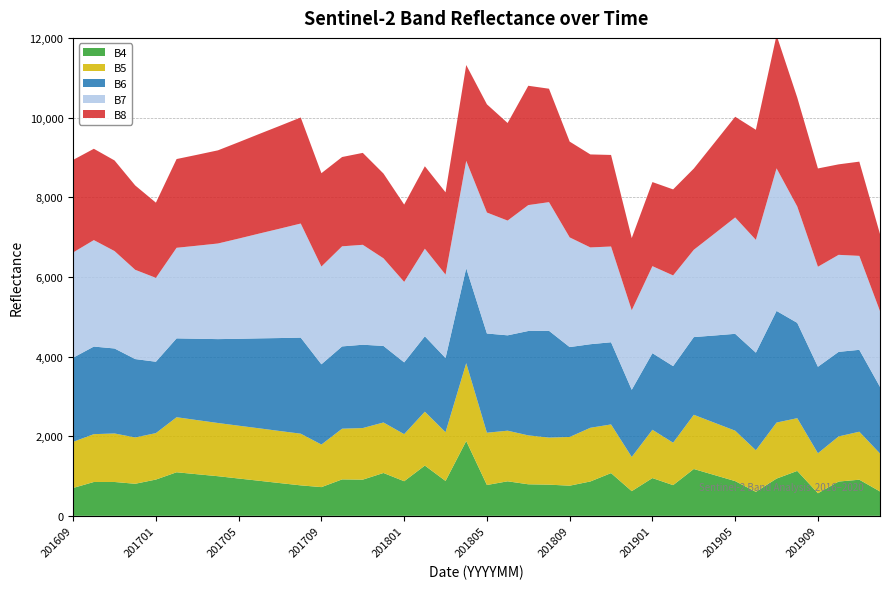

Reading left to right, extract all data points from this chart.

B4: 201609=700	201610=850	201611=850	201612=805	201701=911	201702=1094	201703=1044	201704=995	201705=937	201706=880	201707=822	201708=765	201709=721	201710=915	201711=909	201712=1076	201801=869	201802=1262	201803=876	201804=1879	201805=774	201806=867	201807=792	201808=783	201809=757	201810=863	201811=1073	201812=620	201901=948	201902=771	201903=1176	201904=1024	201905=872	201906=602	201907=935	201908=1128	201909=567	201910=861	201911=907	201912=612
B5: 201609=1158	201610=1201	201611=1218	201612=1163	201701=1166	201702=1382	201703=1359	201704=1336	201705=1326	201706=1317	201707=1307	201708=1298	201709=1069	201710=1273	201711=1295	201712=1268	201801=1182	201802=1353	201803=1224	201804=1954	201805=1313	201806=1271	201807=1228	201808=1182	201809=1223	201810=1348	201811=1222	201812=858	201901=1213	201902=1065	201903=1361	201904=1313	201905=1266	201906=1045	201907=1407	201908=1324	201909=1004	201910=1133	201911=1205	201912=953
B6: 201609=2113	201610=2199	201611=2134	201612=1968	201701=1792	201702=1980	201703=2043	201704=2106	201705=2182	201706=2259	201707=2335	201708=2412	201709=2015	201710=2066	201711=2092	201712=1922	201801=1802	201802=1893	201803=1862	201804=2384	201805=2491	201806=2394	201807=2621	201808=2681	201809=2257	201810=2098	201811=2063	201812=1687	201901=1923	201902=1923	201903=1951	201904=2191	201905=2432	201906=2450	201907=2803	201908=2393	201909=2172	201910=2123	201911=2056	201912=1673
B7: 201609=2642	201610=2673	201611=2446	201612=2241	201701=2106	201702=2274	201703=2337	201704=2401	201705=2516	201706=2632	201707=2748	201708=2864	201709=2454	201710=2513	201711=2509	201712=2200	201801=2021	201802=2199	201803=2094	201804=2696	201805=3037	201806=2881	201807=3161	201808=3230	201809=2754	201810=2430	201811=2404	201812=1996	201901=2185	201902=2277	201903=2192	201904=2557	201905=2922	201906=2832	201907=3580	201908=2922	201909=2511	201910=2436	201911=2359	201912=1902
B8: 201609=2324	201610=2293	201611=2275	201612=2118	201701=1888	201702=2228	201703=2283	201704=2339	201705=2420	201706=2501	201707=2582	201708=2663	201709=2344	201710=2242	201711=2308	201712=2128	201801=1941	201802=2070	201803=2067	201804=2406	201805=2717	201806=2450	201807=2996	201808=2848	201809=2405	201810=2335	201811=2299	201812=1813	201901=2111	201902=2160	201903=2039	201904=2283	201905=2528	201906=2764	201907=3342	201908=2736	201909=2468	201910=2272	201911=2366	201912=1936